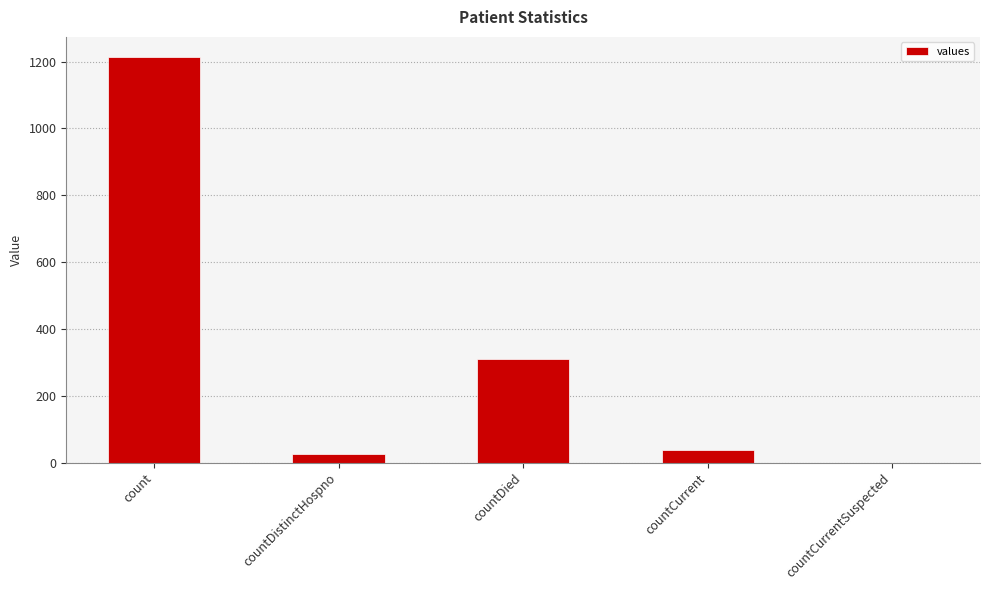

Where is the data nearest to the value 606?

countDied